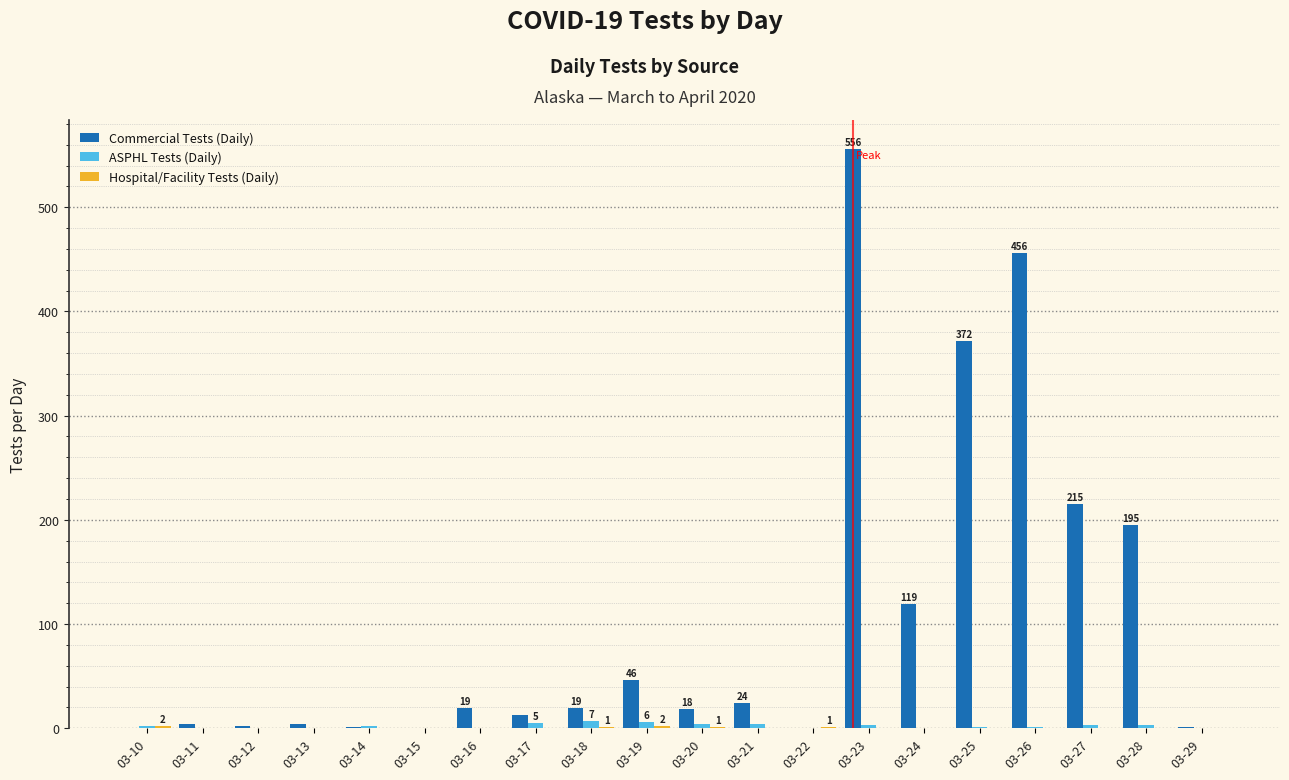

Are the bars horizontal?

No